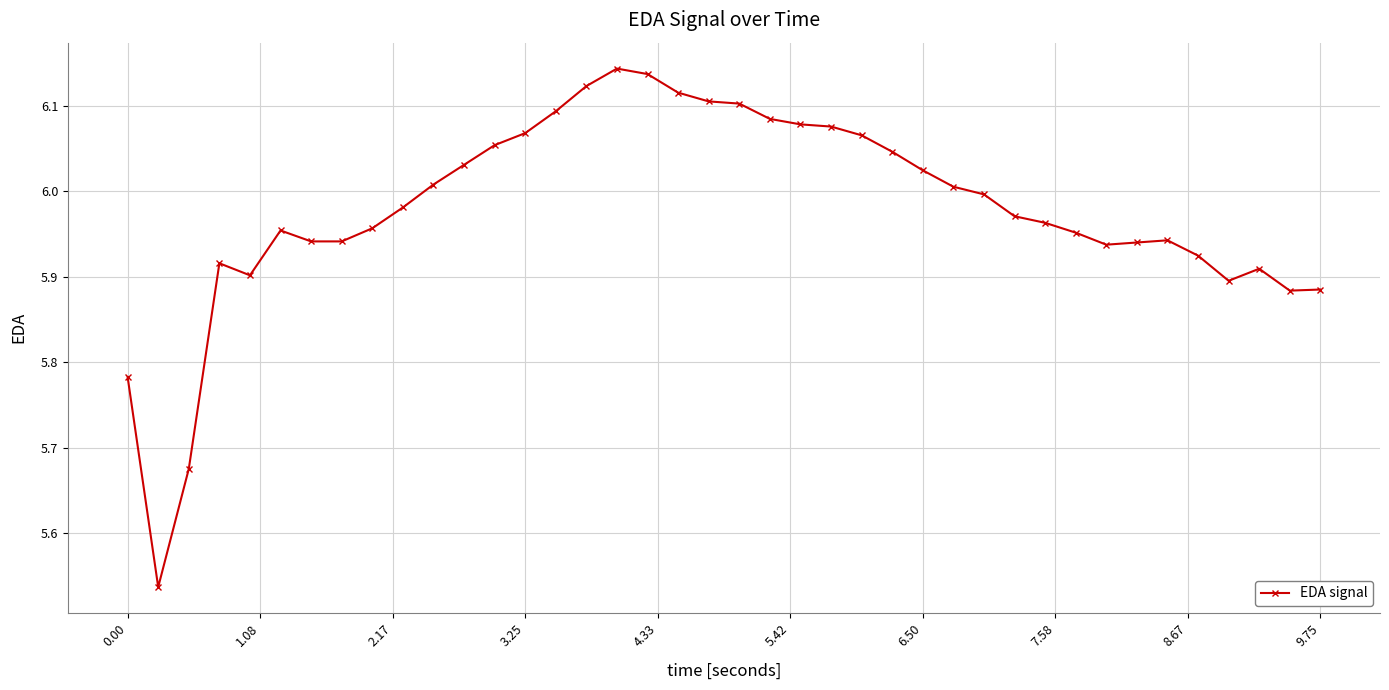

How many distinct data groups are displayed?

1